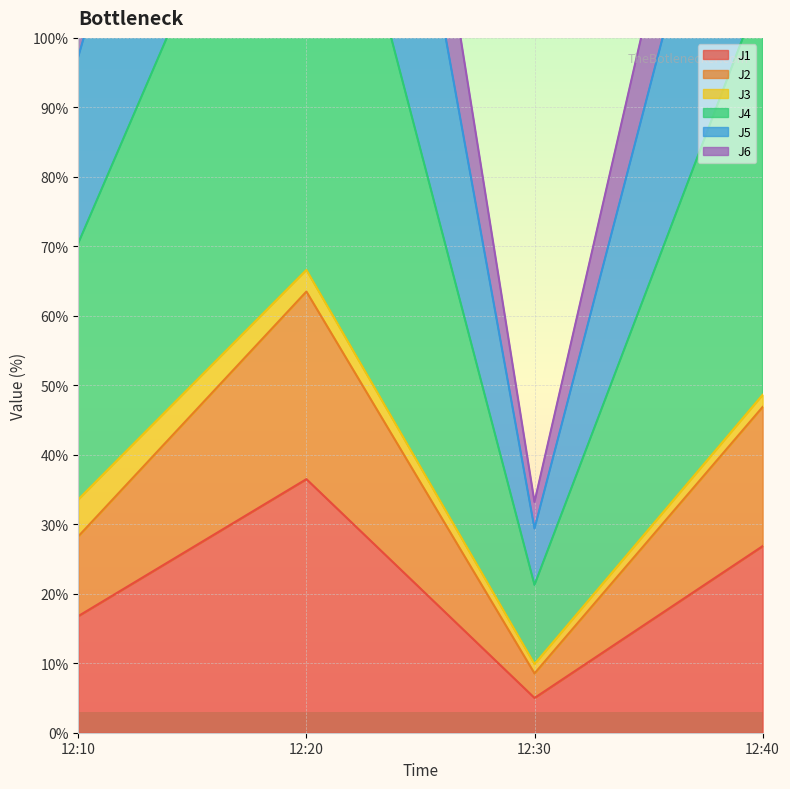

The value of J1 at 12:40 is 41.5. True or false?

False